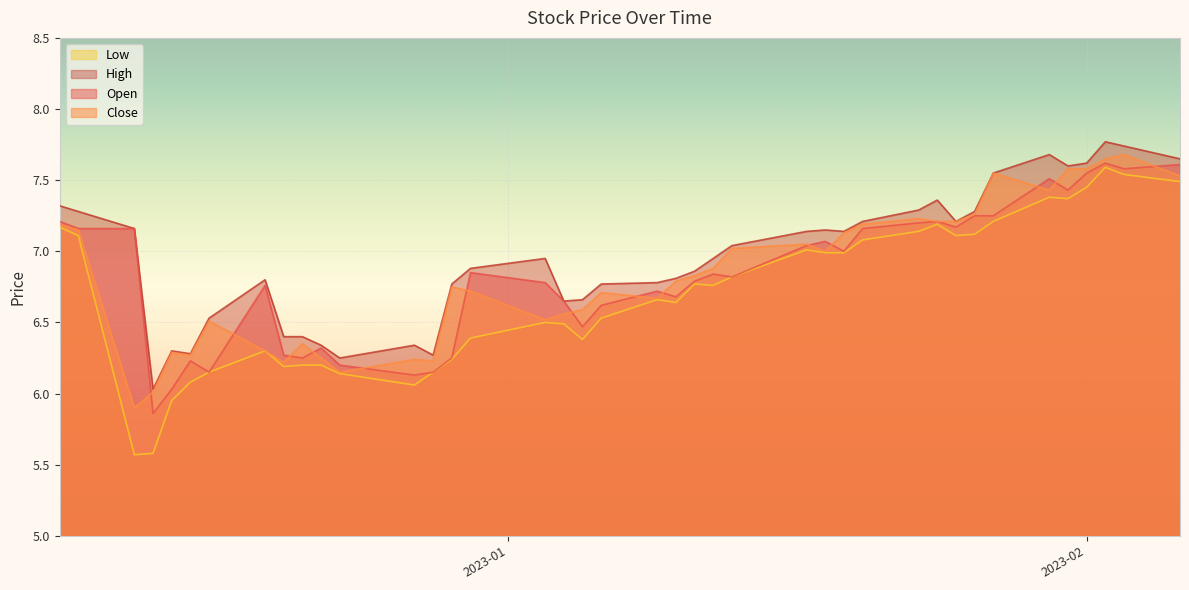

Which series has the largest range (max minus min)?

Low